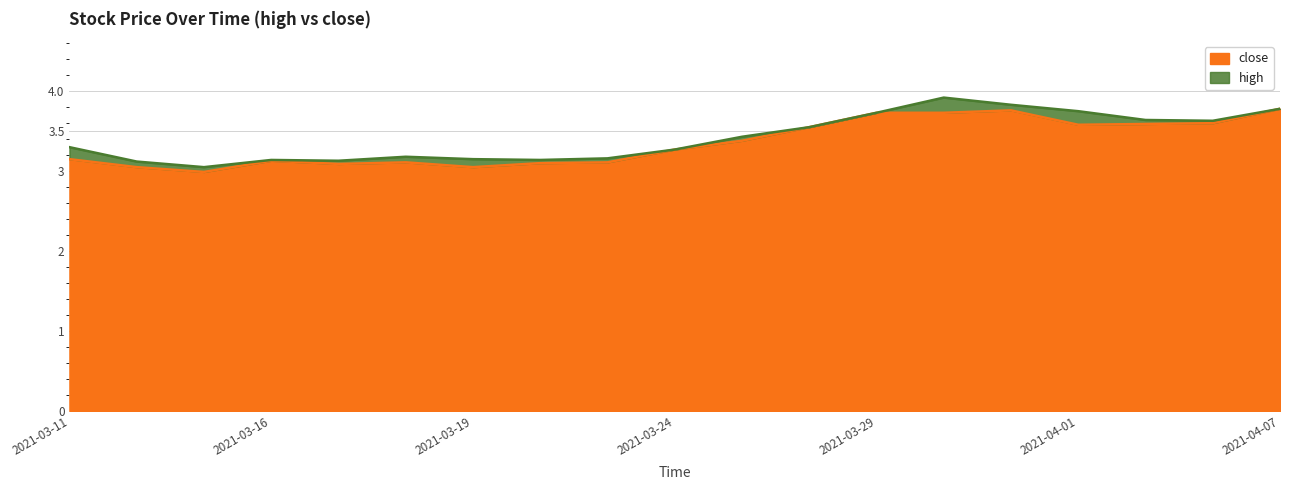

The value of close at 2021-03-12 is 3.0. True or false?

True